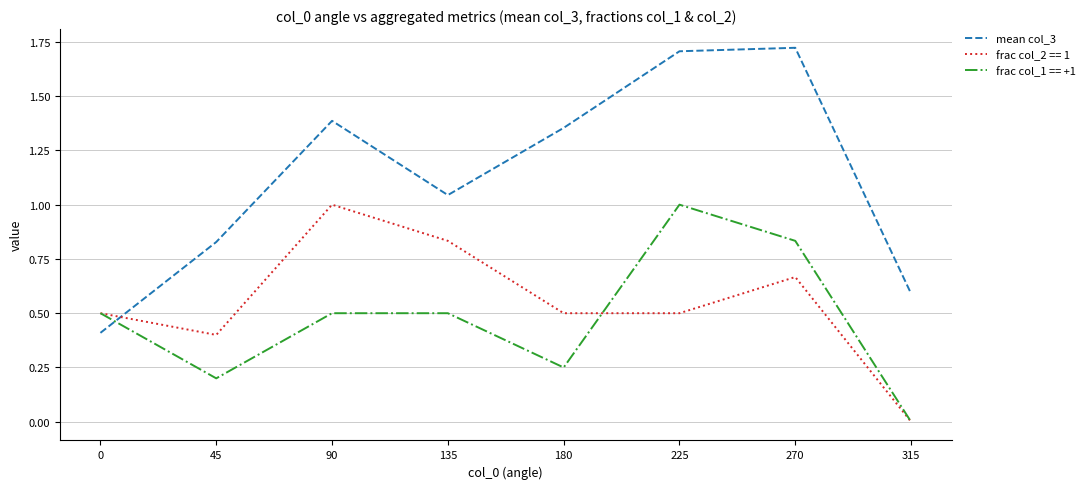

Which series has the largest total across all categories?

mean col_3